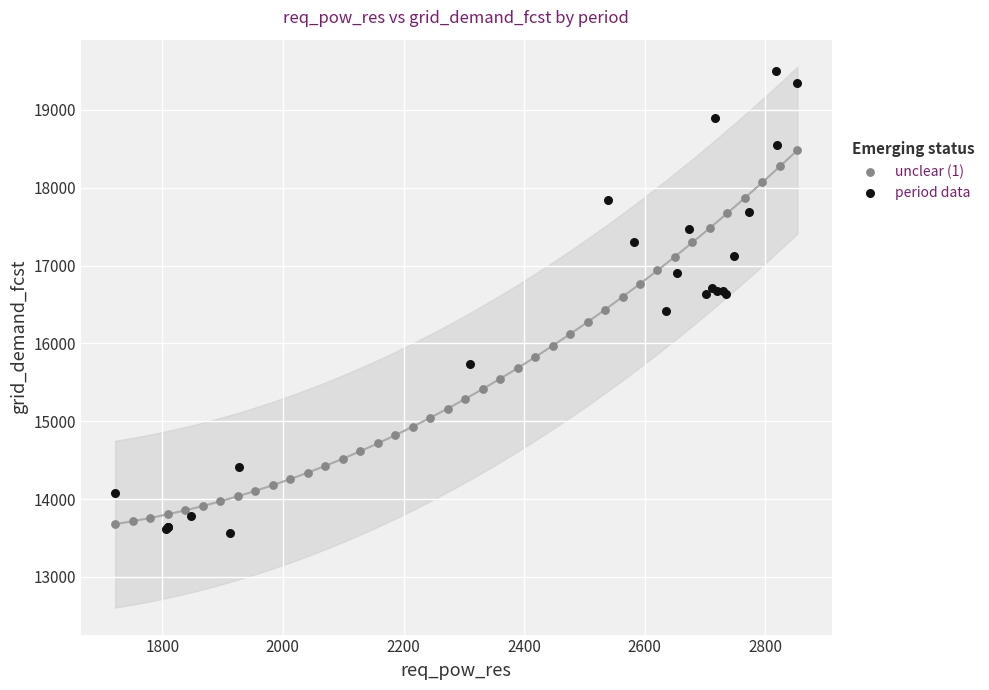

Which series has the largest Y range (max minus min)?

period data